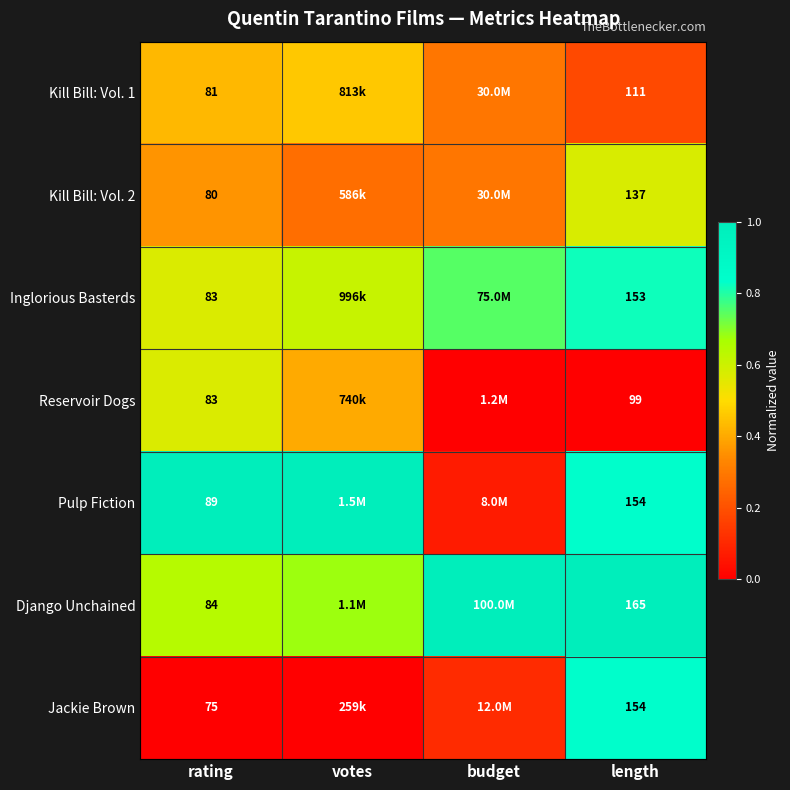

How many series are shown in this chart?

7